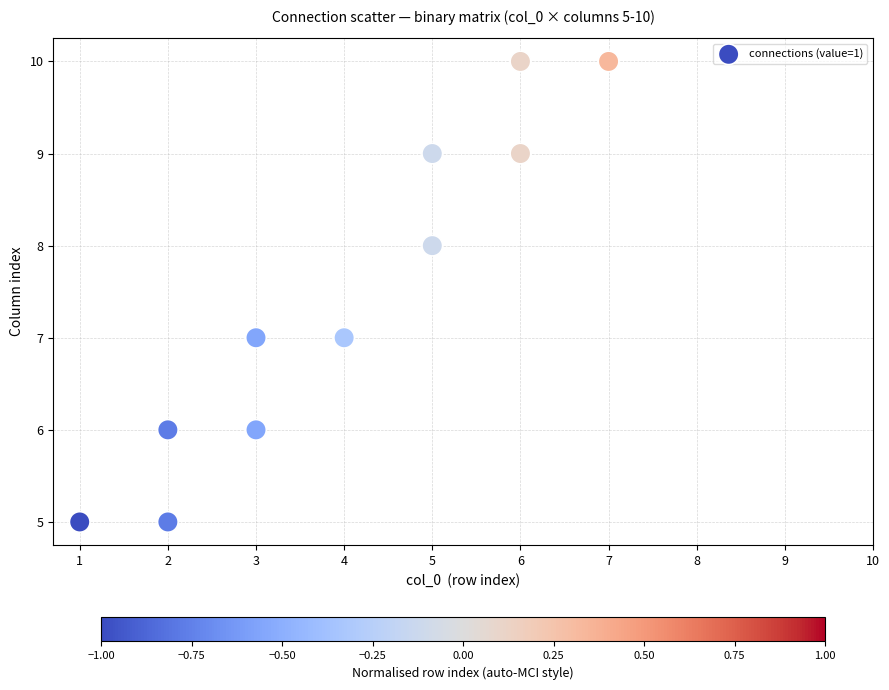

What is the range of X values (max minus min)?

6